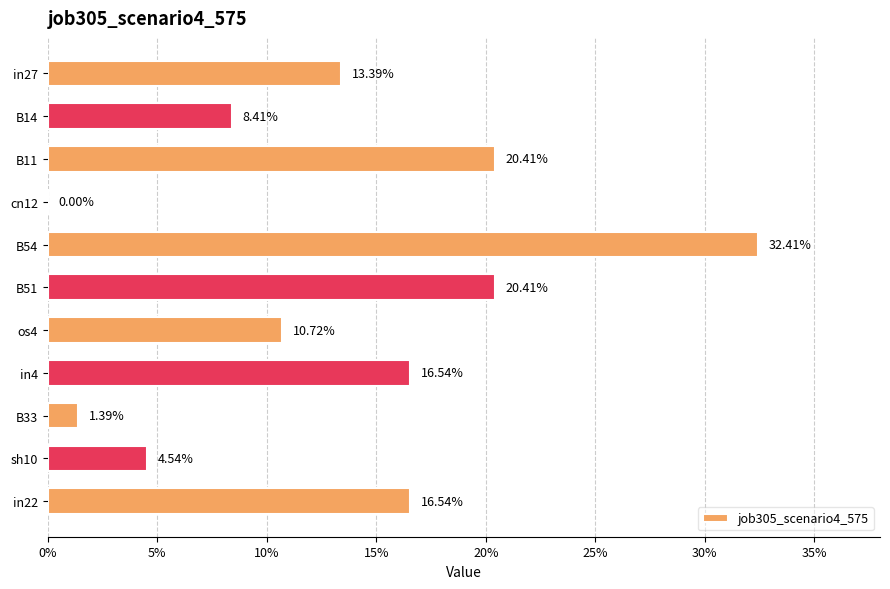

Are the bars horizontal?

Yes